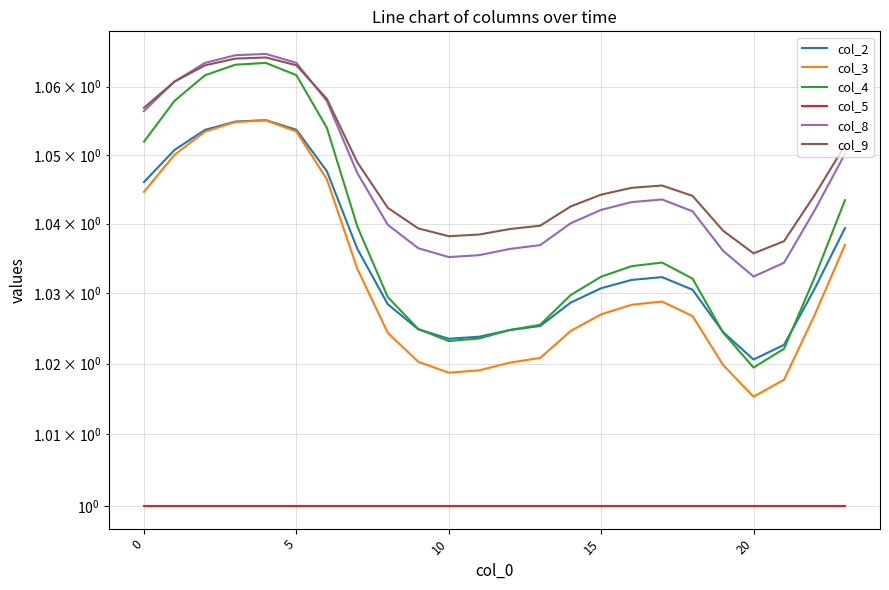

Where is the first local minimum for col_3?

10